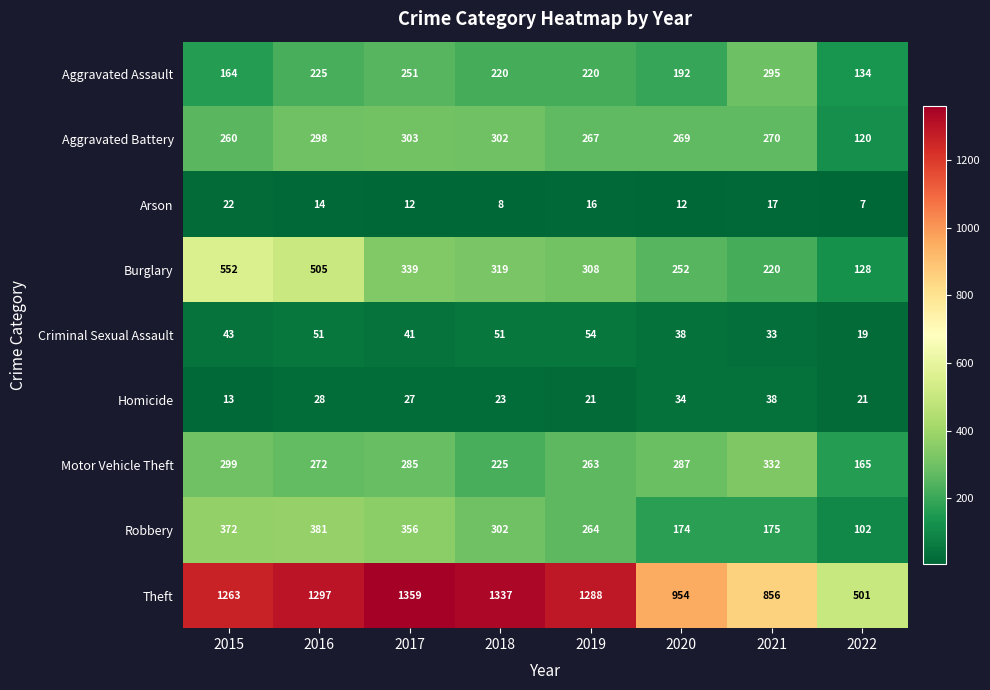

What is the maximum value shown in the chart?

1359